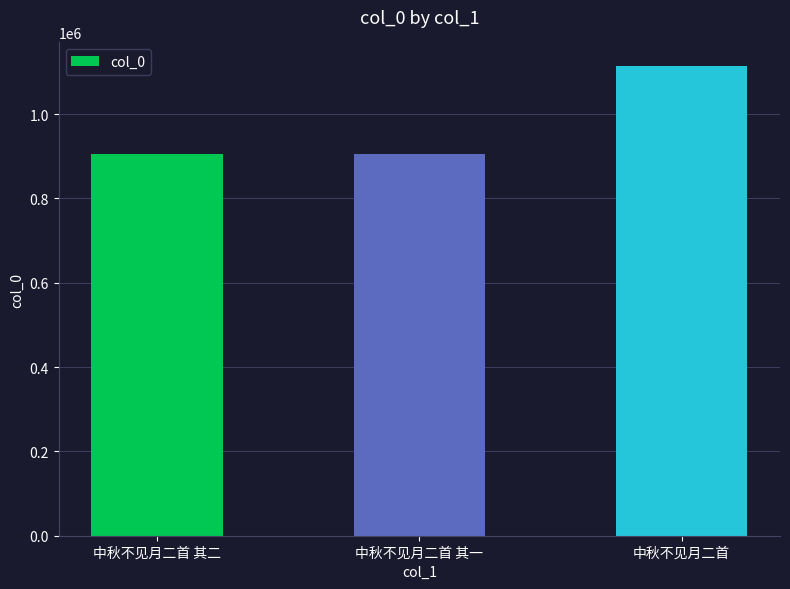

What is the average value?

975857